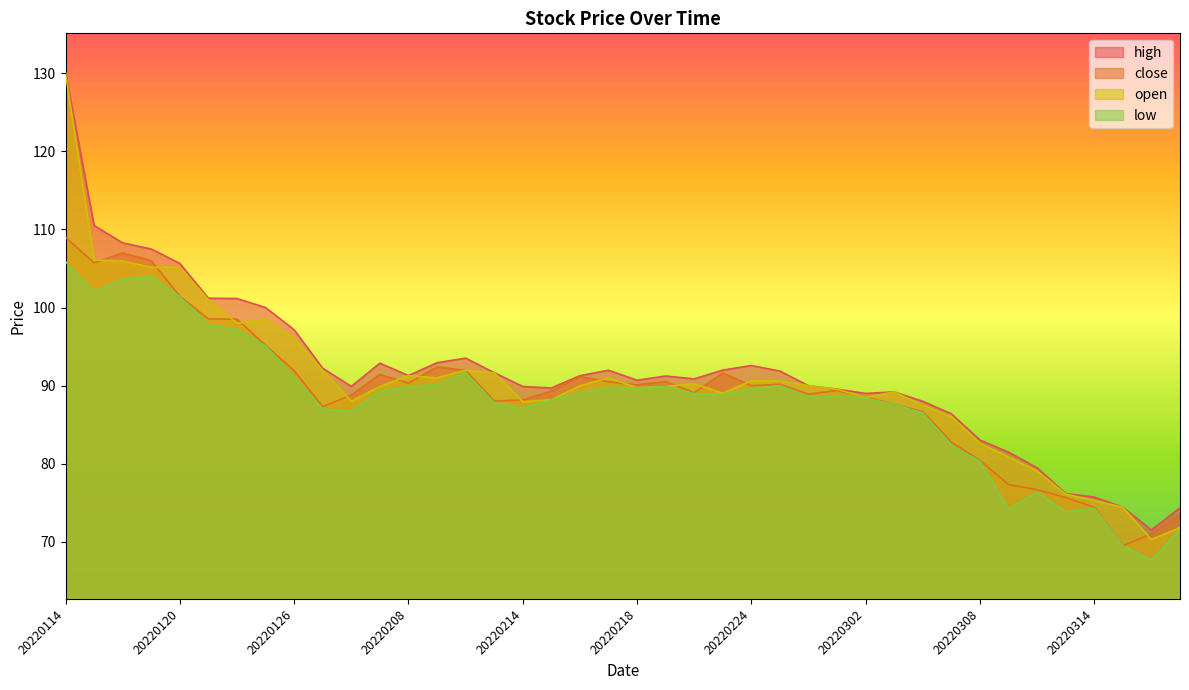

True or false: low has more than 2 interior local peaks.

True